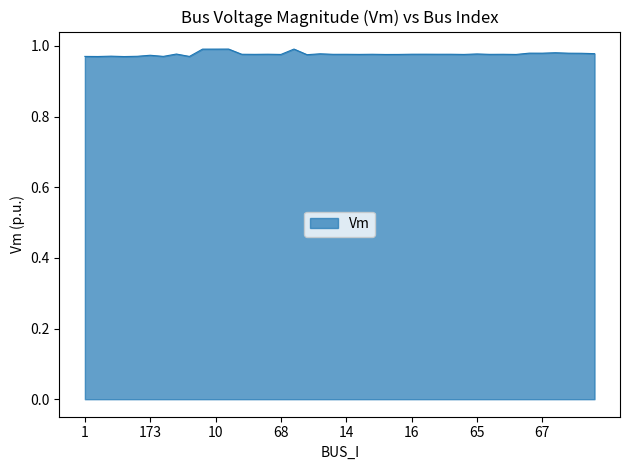

How many lines are shown in the chart?

1